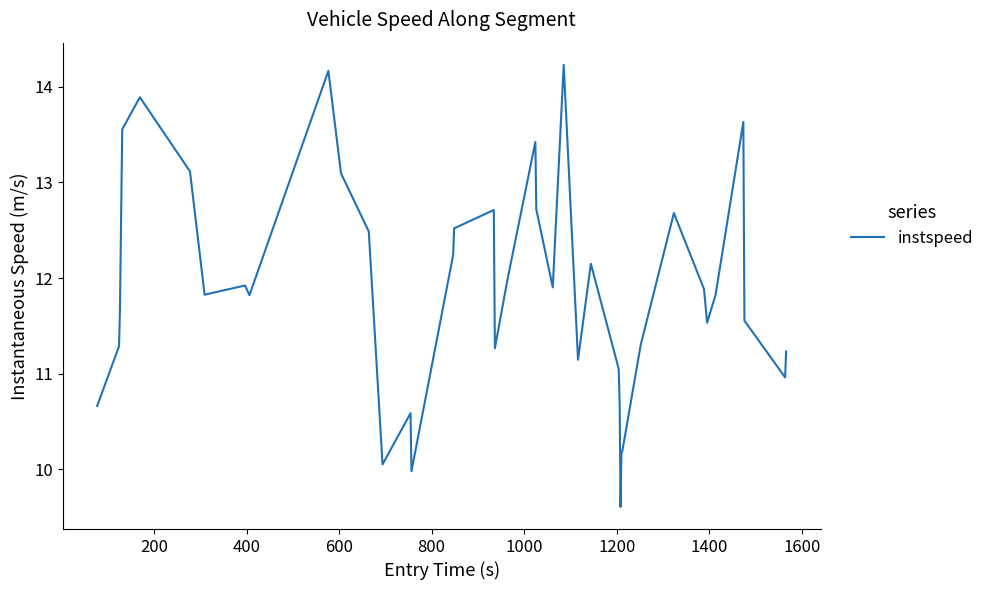

What is the difference between the maximum and minimum values?

4.6